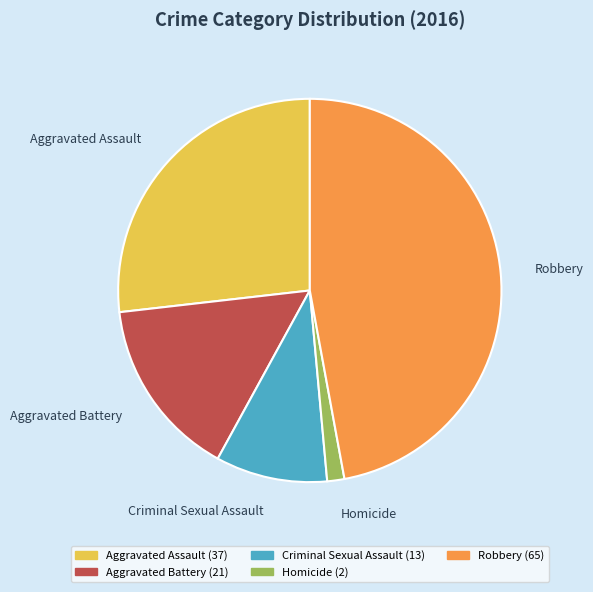

Between Aggravated Battery and Homicide, which is larger?

Aggravated Battery